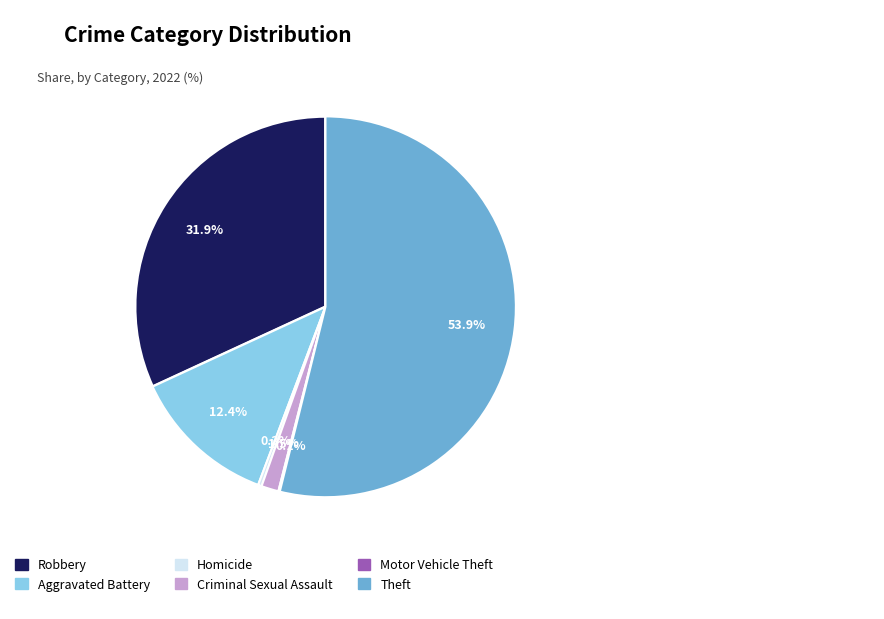

To the nearest percent, what percentage of the pie is Theft?

54%